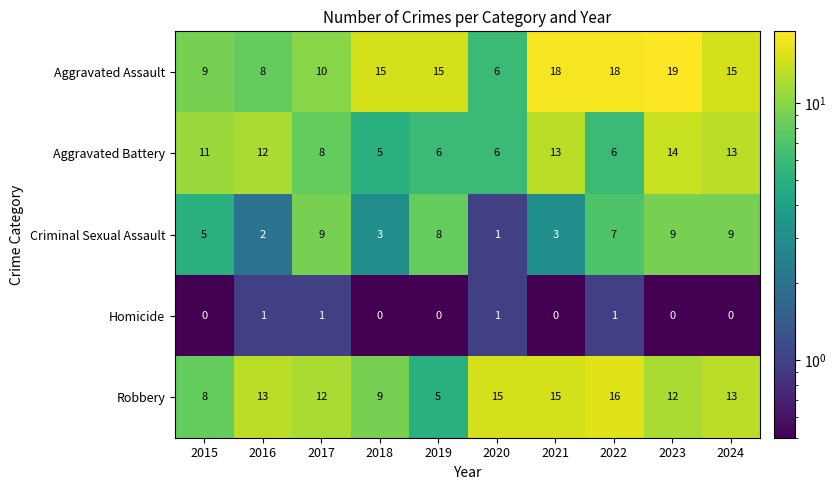

What is the difference between the second highest and second lowest values in the Aggravated Battery series?

7